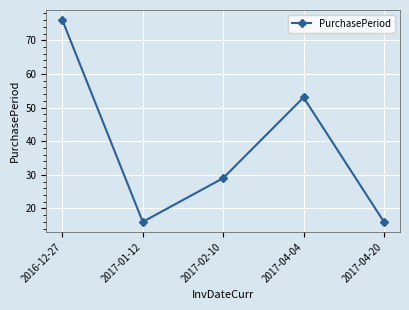

Count the values in the range 16 to 53.

4